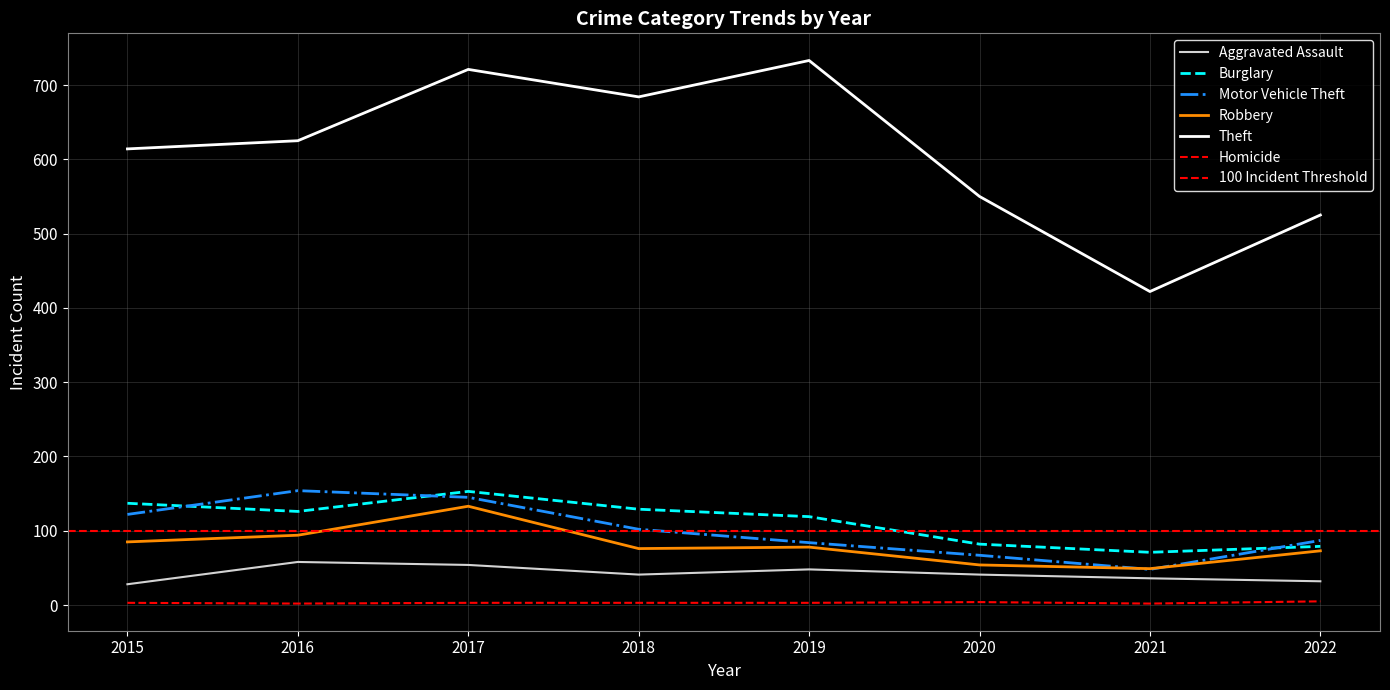

What is the value of the Homicide point at the 5th from the left?

3